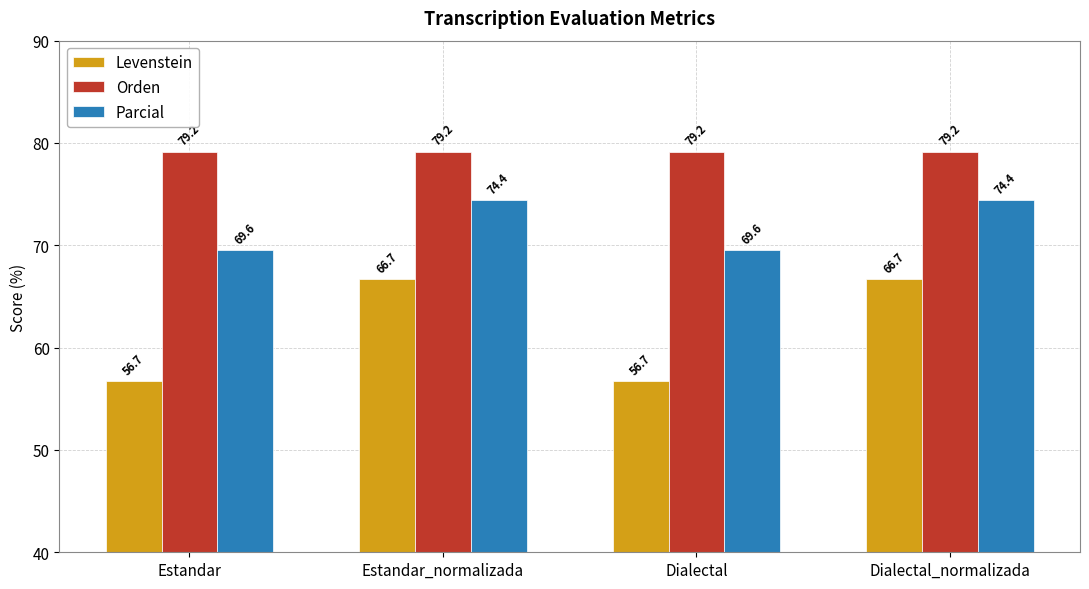

Reading left to right, transcribe all the data shown in this chart.

Levenstein: 56.7	66.7	56.7	66.7
Orden: 79.2	79.2	79.2	79.2
Parcial: 69.6	74.4	69.6	74.4